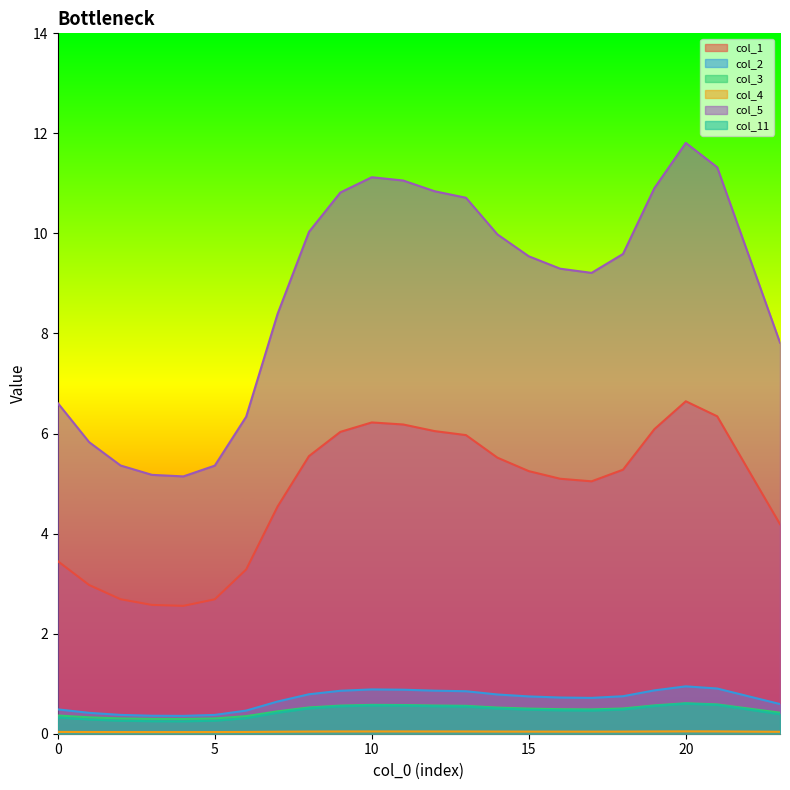

In col_1, how many points are higher than both neighbors (excluding endpoints)?

2